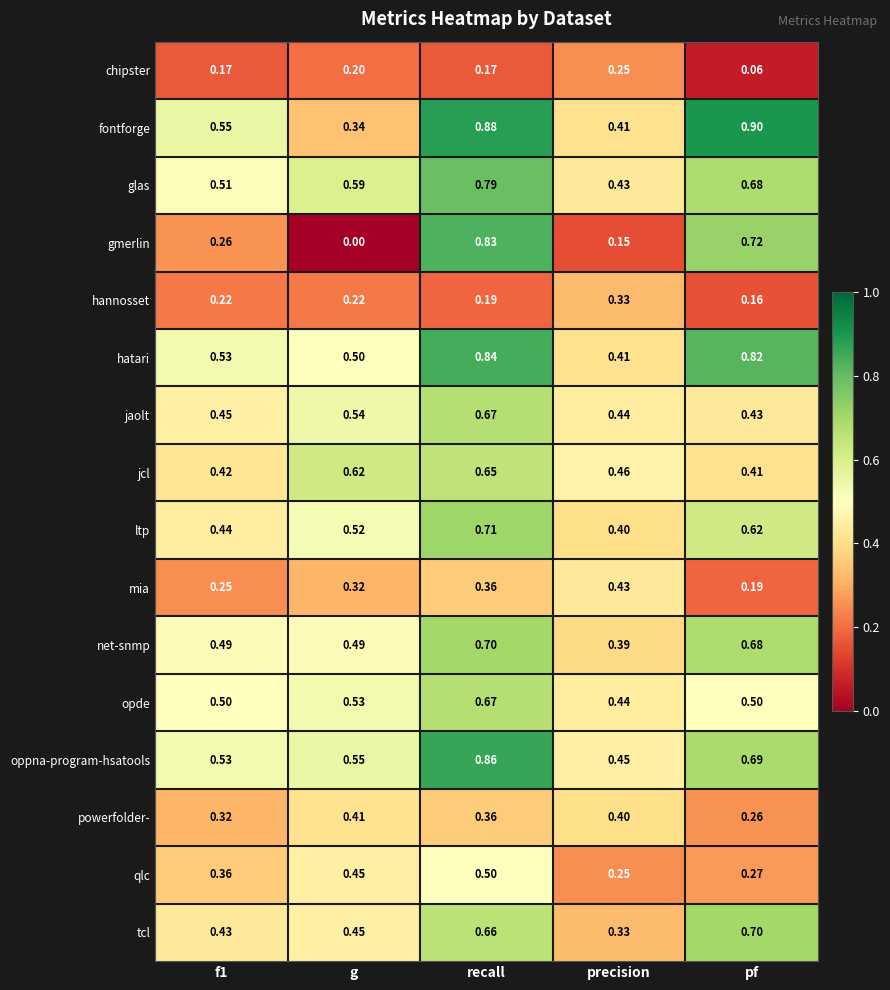

Is the value of powerfolder- at precision greater than the value of oppna-program-hsatools at g?

No